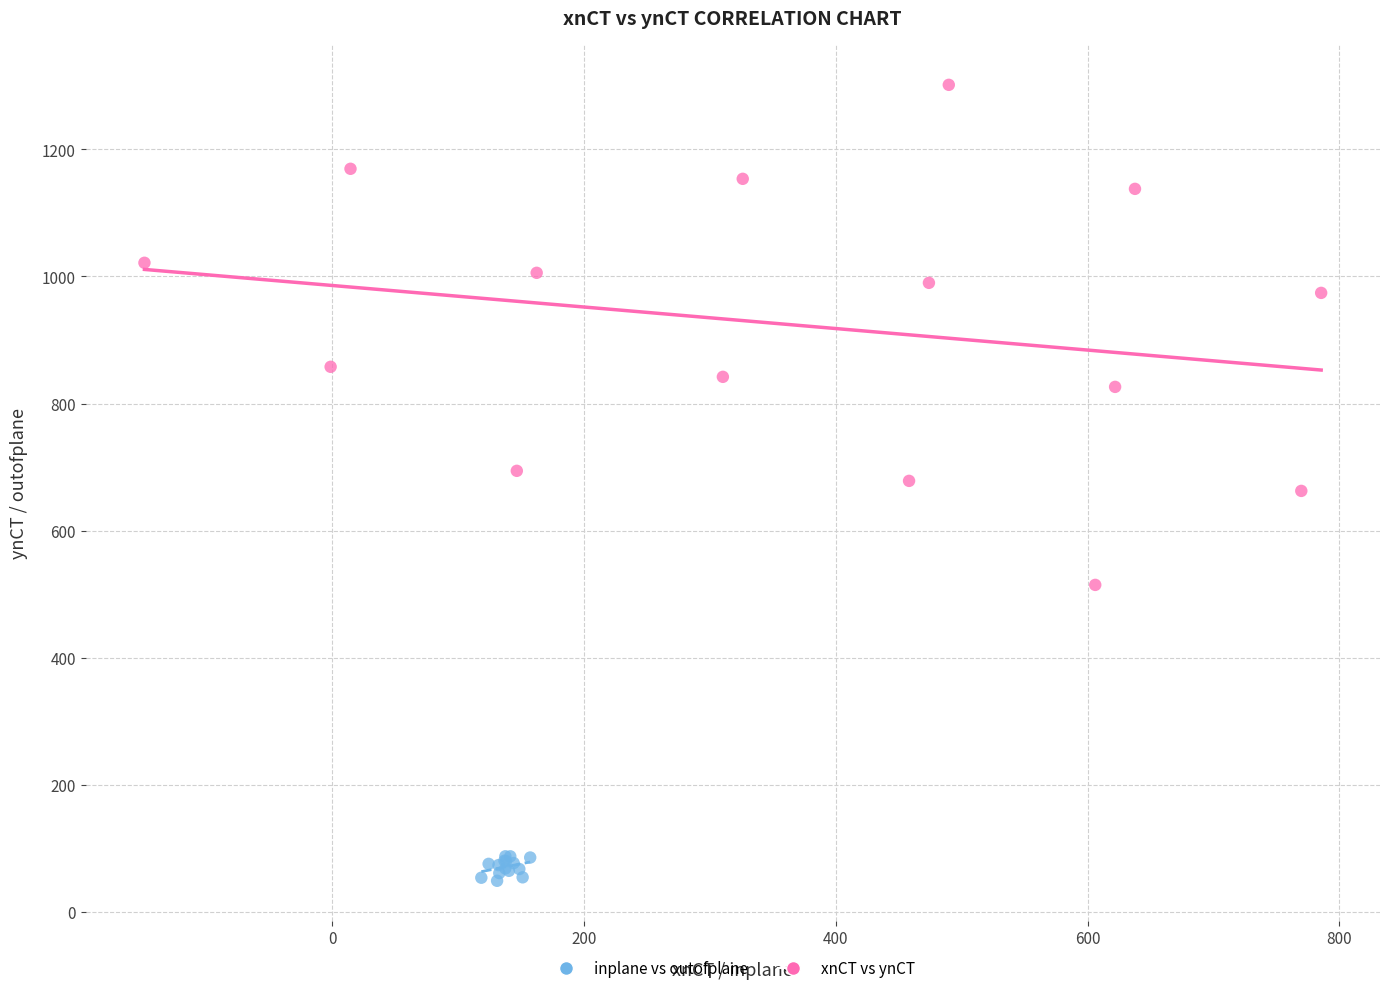

Which series has the widest spread of Y values?

xnCT vs ynCT